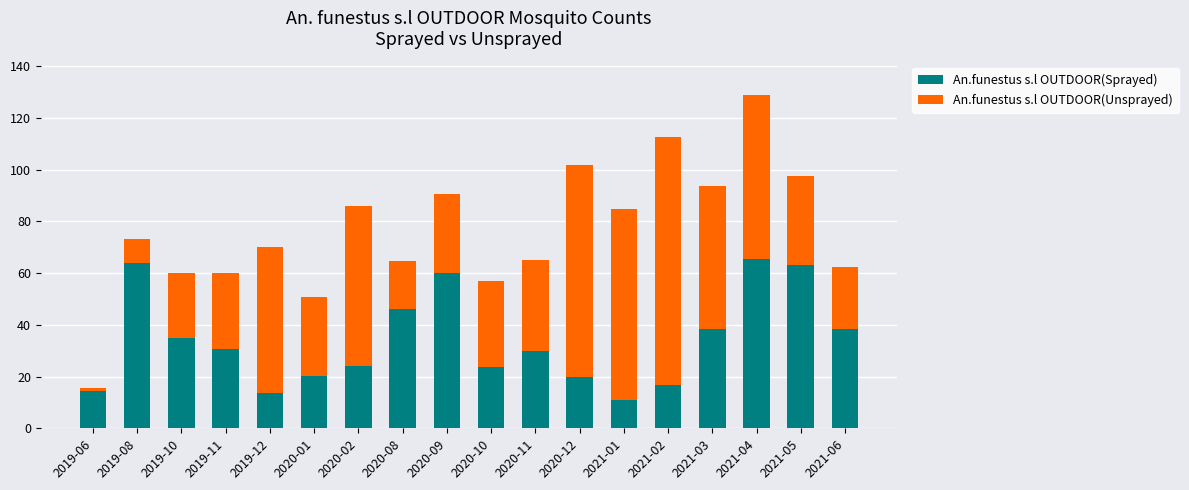

Is it true that An.funestus s.l OUTDOOR(Sprayed) equals 30.3 at 2020-12?

False